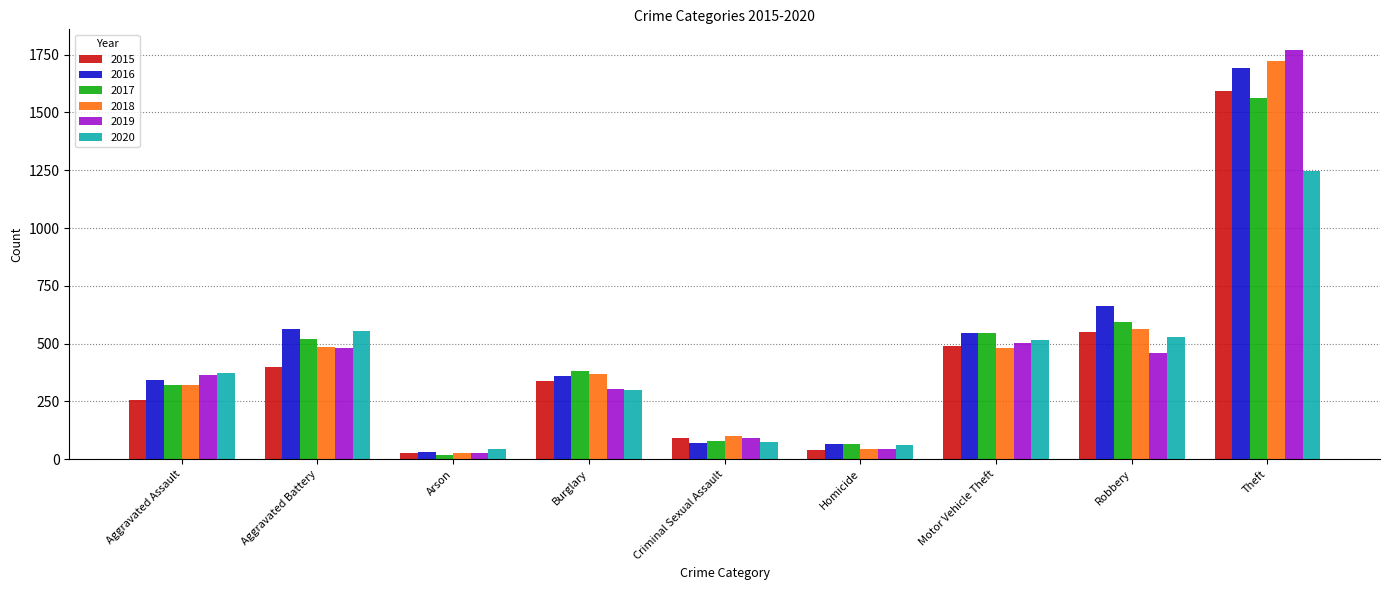

How many distinct data groups are displayed?

6